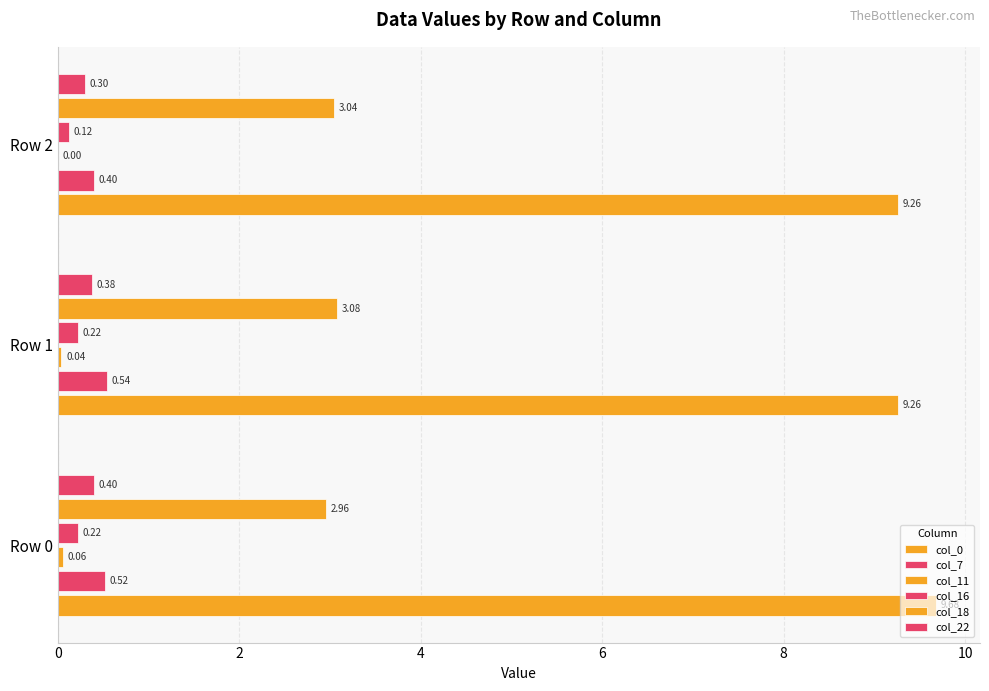

Count the number of categories in the chart.

3